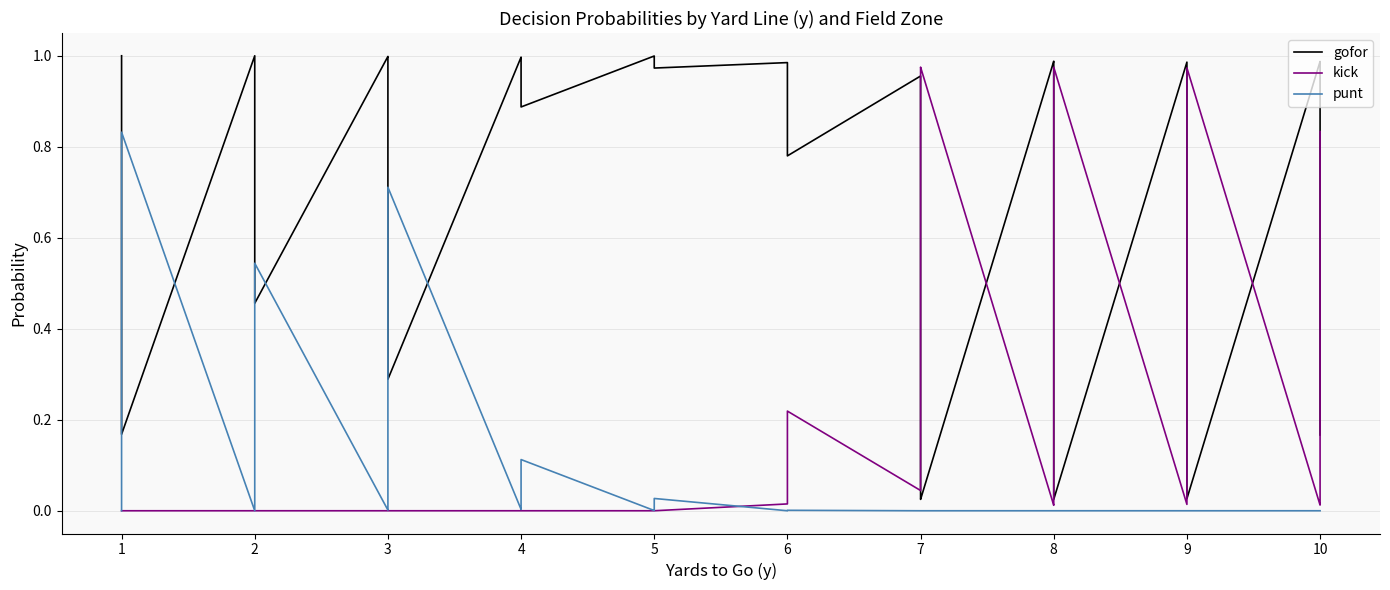

Which series ends up on top after the final intersection of punt and kick?

kick